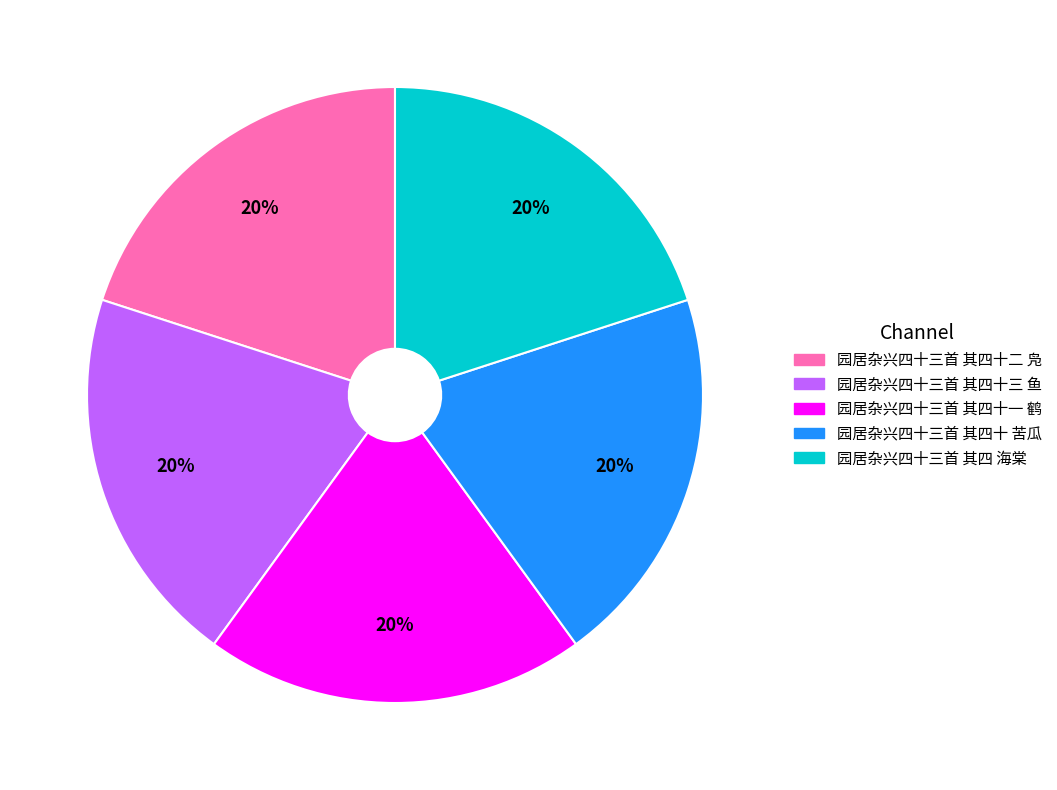

Count the number of slices in the pie.

5